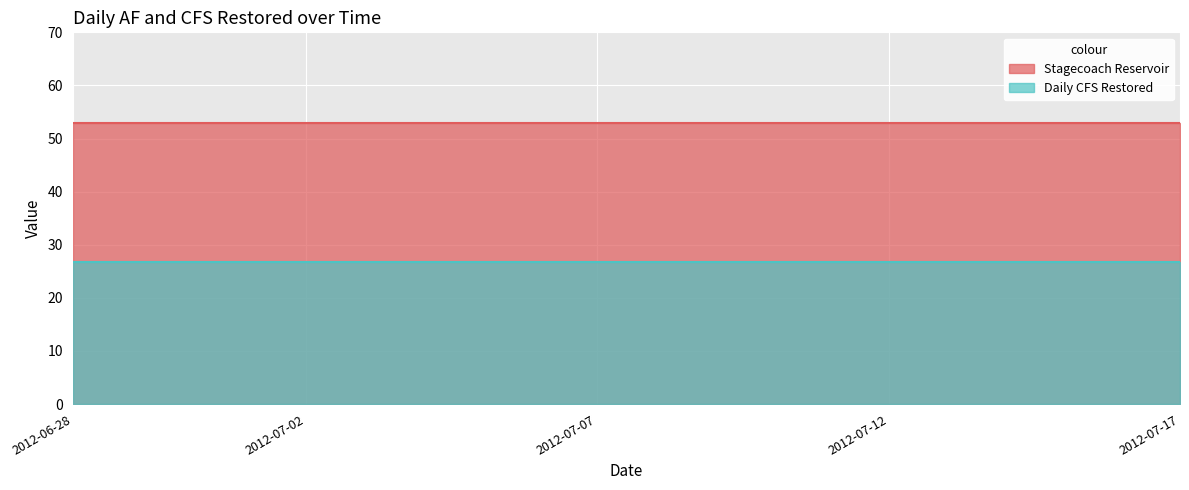

Reading left to right, transcribe all the data shown in this chart.

Stagecoach Reservoir: 52.9	52.9	52.9	52.9	52.9	52.9	52.9	52.9	52.9	52.9	52.9	52.9	52.9	52.9	52.9	52.9	52.9	52.9	52.9	52.9
Daily CFS Restored: 26.7	26.7	26.7	26.7	26.7	26.7	26.7	26.7	26.7	26.7	26.7	26.7	26.7	26.7	26.7	26.7	26.7	26.7	26.7	26.7